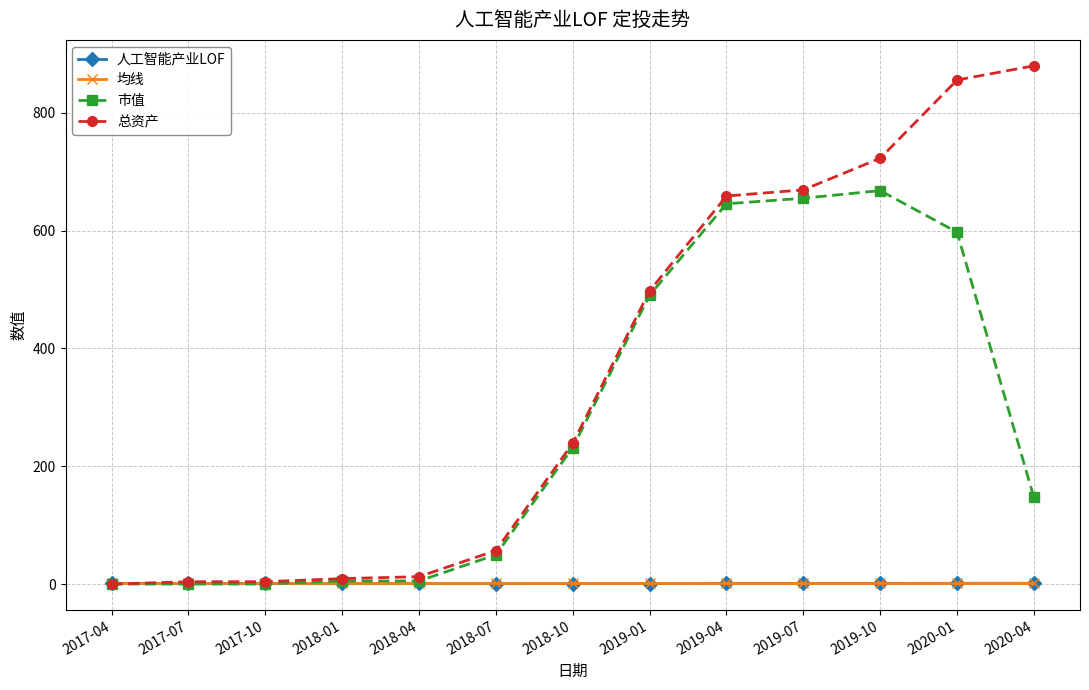

Count the number of data series in this chart.

4